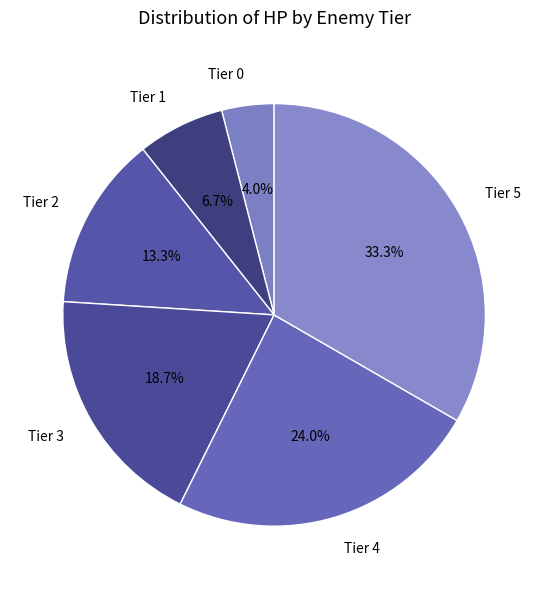

How many segments does this pie chart have?

6